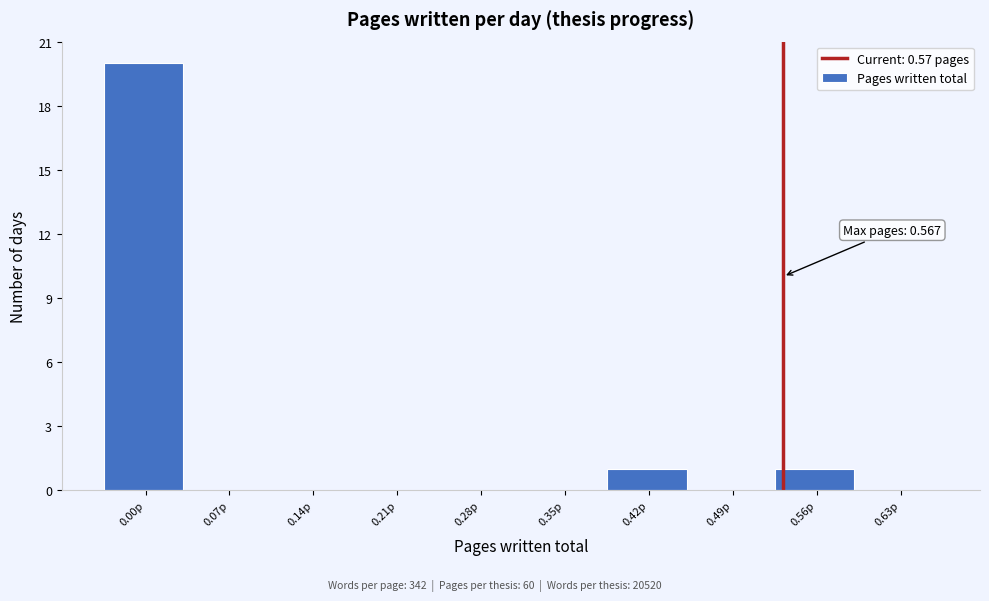

Reading right to left, list all the values displayed in this chart.

0.63p=0	0.56p=1	0.49p=0	0.42p=1	0.35p=0	0.28p=0	0.21p=0	0.14p=0	0.07p=0	0.00p=20